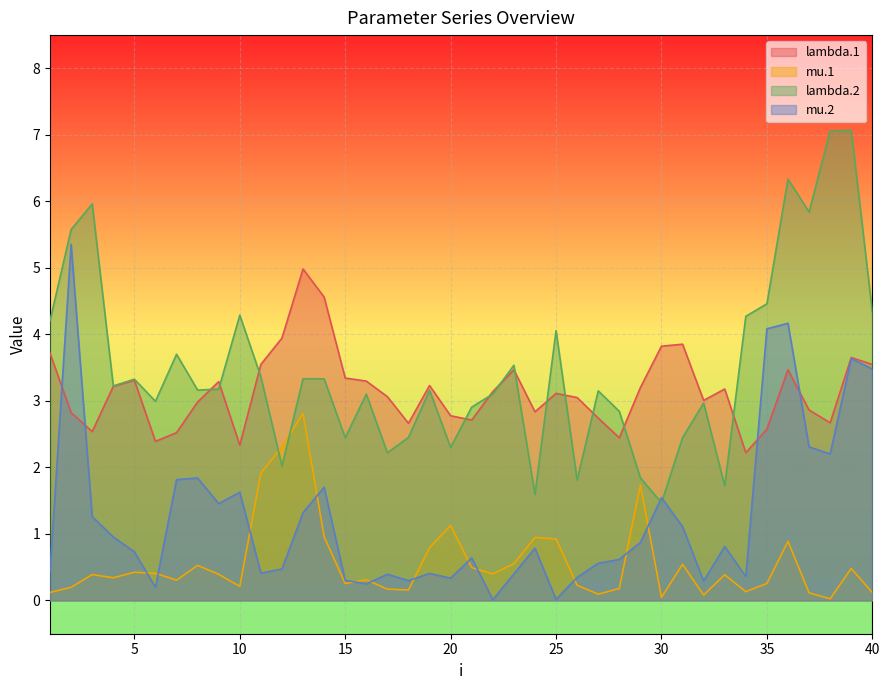

What is the difference between the highest and lowest values at 35?

4.2